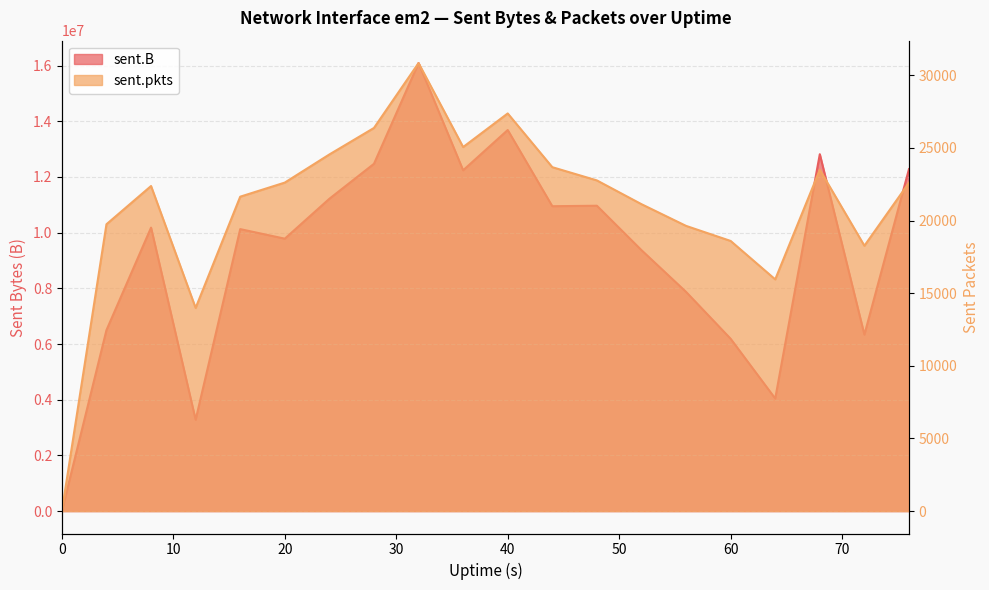

How many positive values does the sent.pkts series have?

19